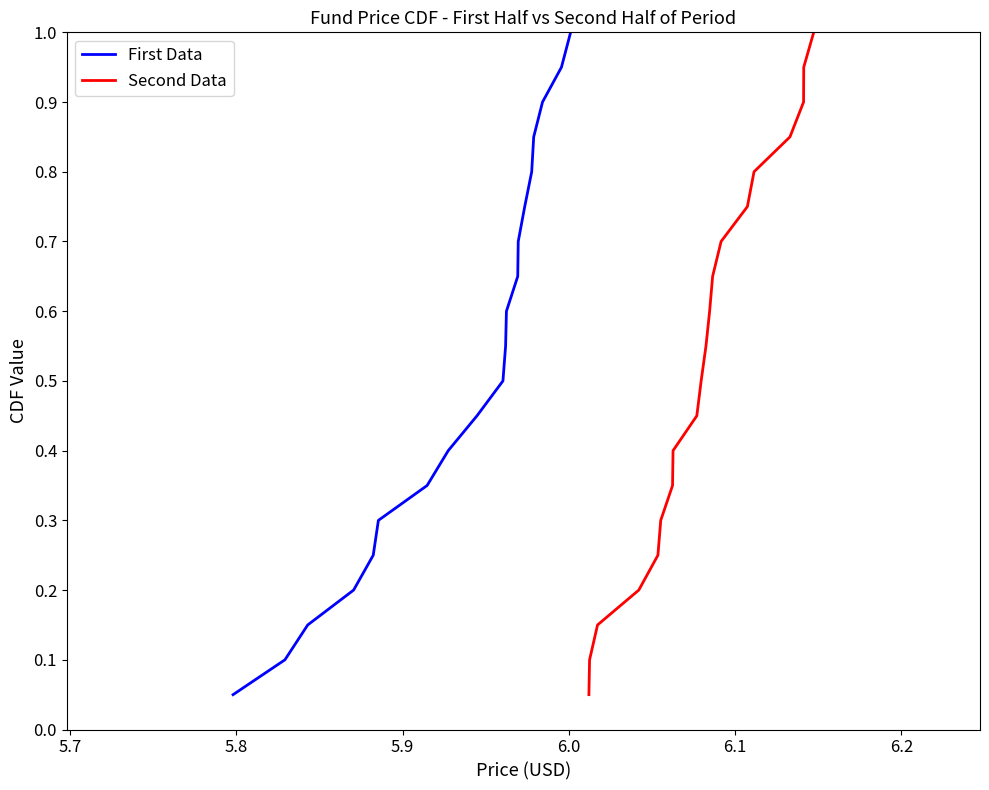

What is the lowest value of the First Data series?

0.1